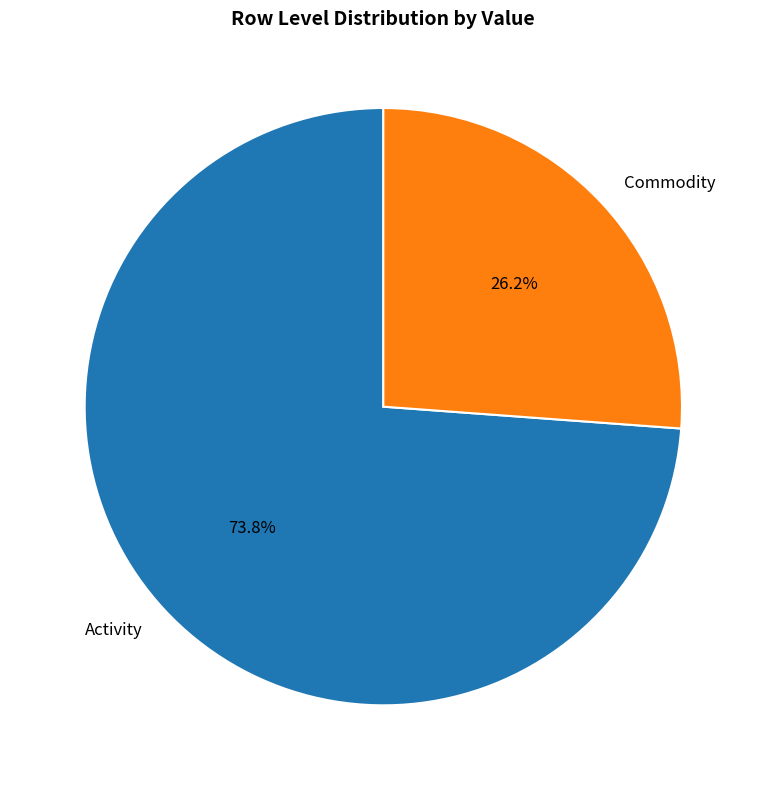

Rank the categories by value from highest to lowest.

Activity, Commodity